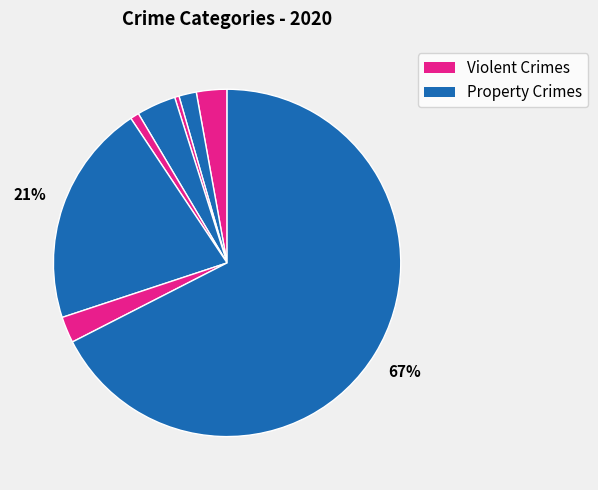

To the nearest percent, what is the difference between the largest and smallest slice percentages?

67%